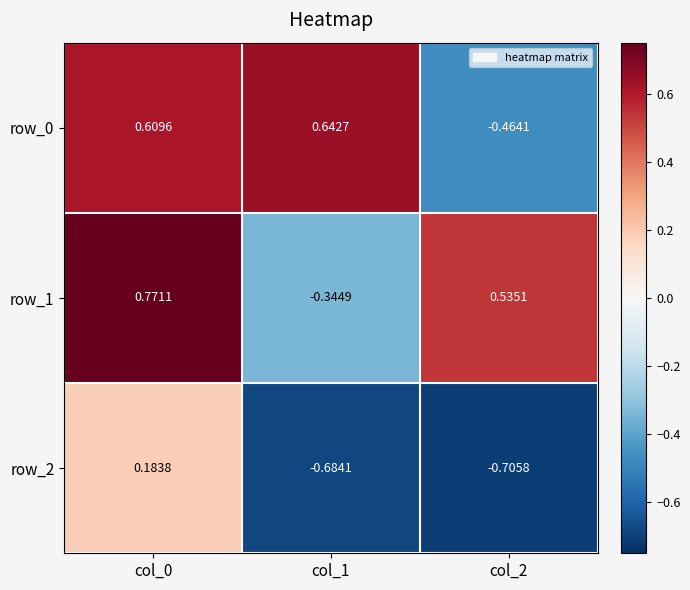

Which series changed the most between col_1 and col_2?

row_0